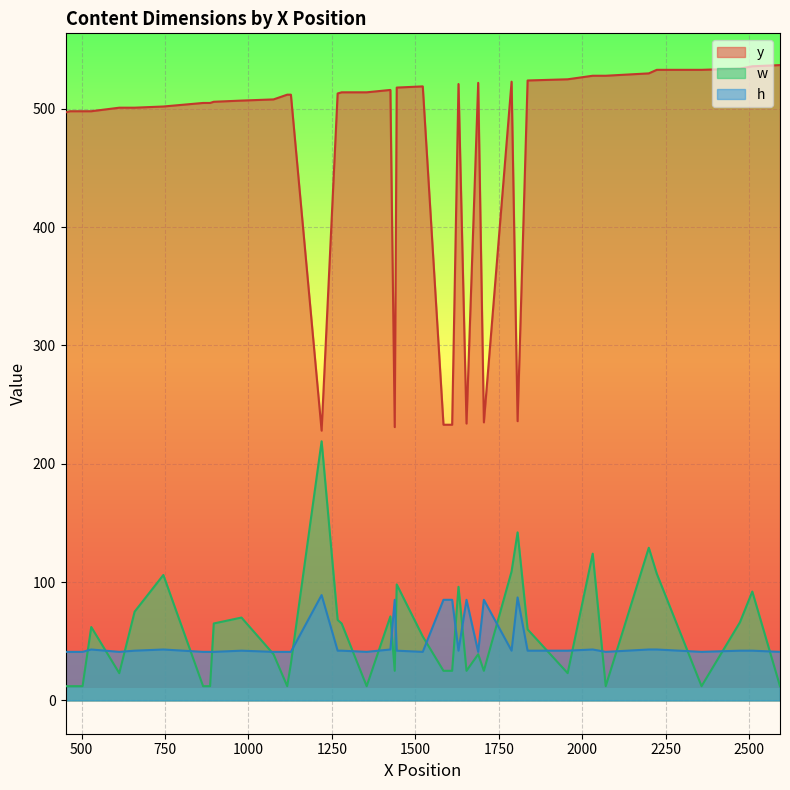

At which category is the sum across all series the highest?

34